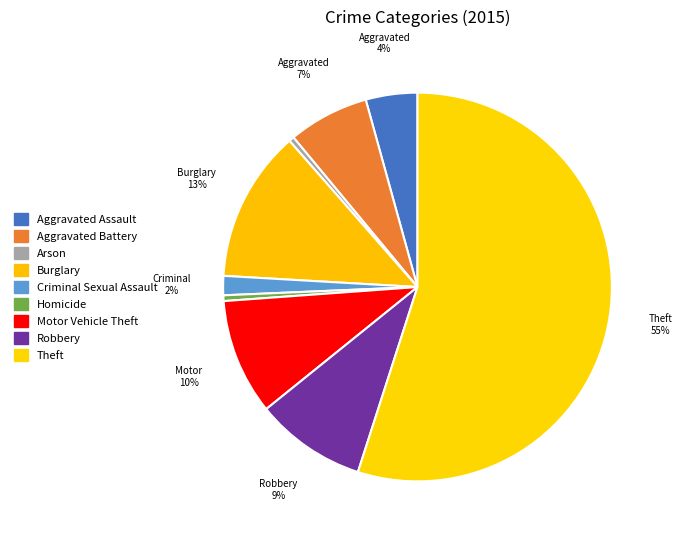

What portion of the pie excludes Burglary?

87.4%